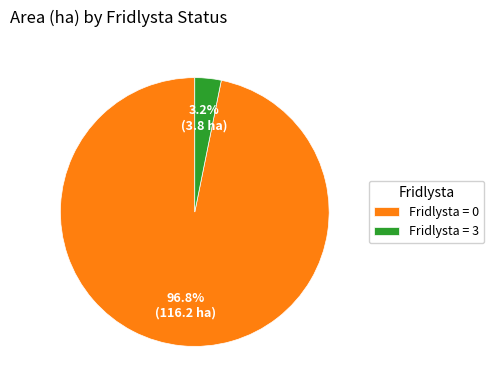

How many segments does this pie chart have?

2